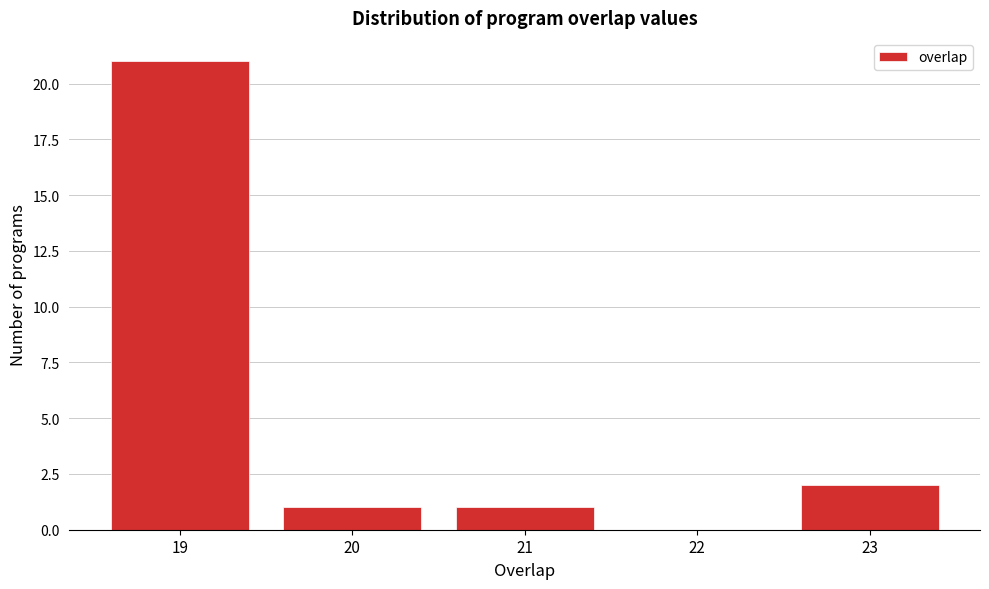

Reading left to right, transcribe this chart: for each bar, give the range it covers on the x-axis and its height. The values are not printed on the chart, so give them approximately, as read against the axis.

18.5 to 19.5: 21
19.5 to 20.5: 1
20.5 to 21.5: 1
21.5 to 22.5: 0
22.5 to 23.5: 2